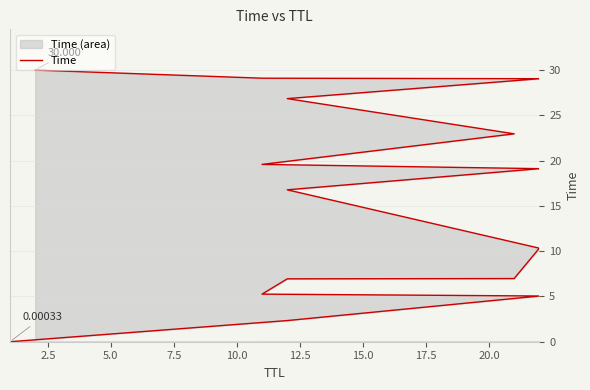

What is the sum of all values?

230.3